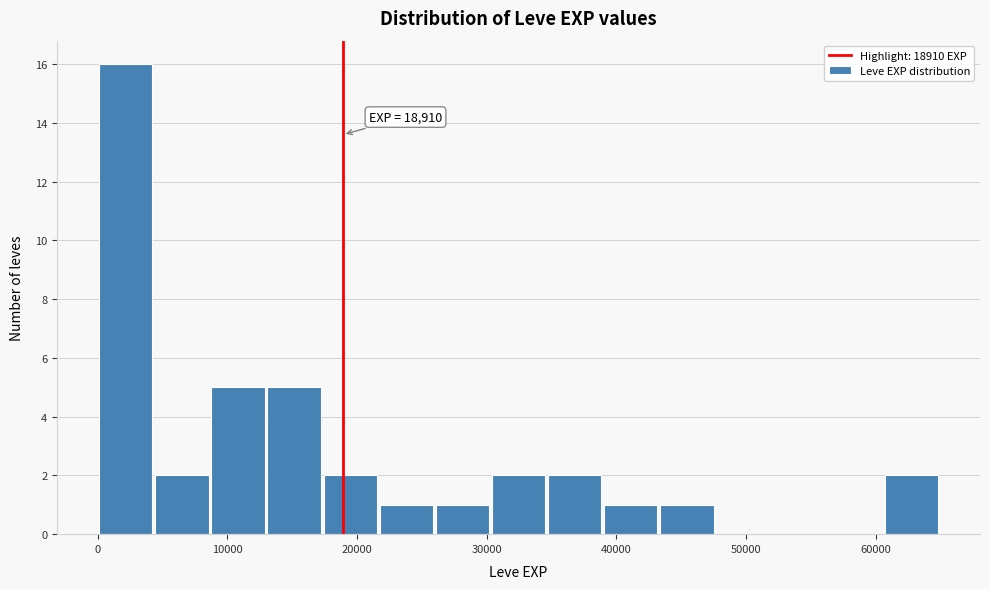

Which range on the x-axis has the tallest bar?

0 to 4000